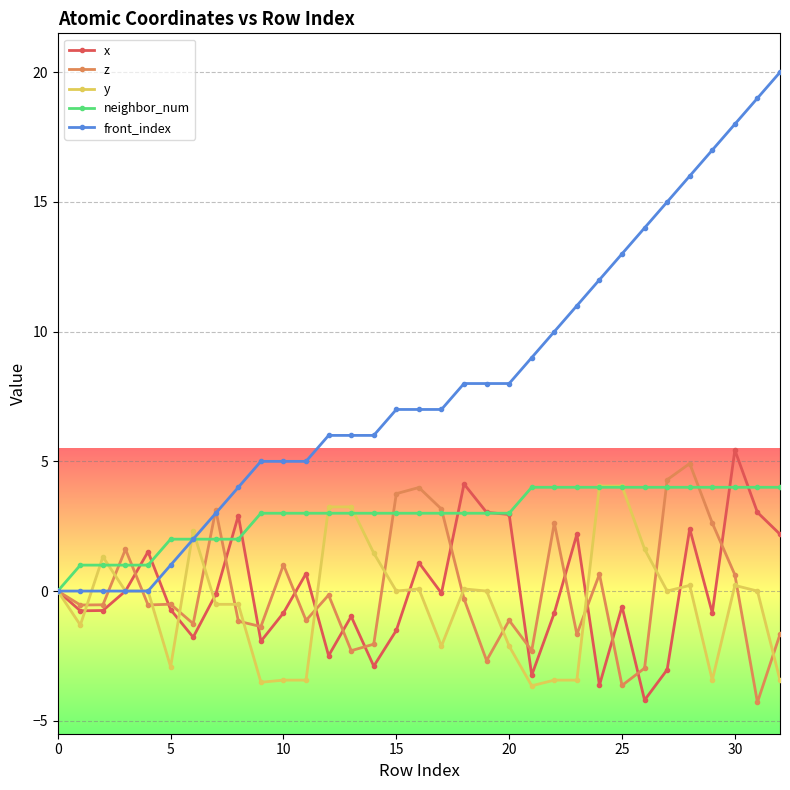

What is the value of the y point at the 3rd from the left?

1.3